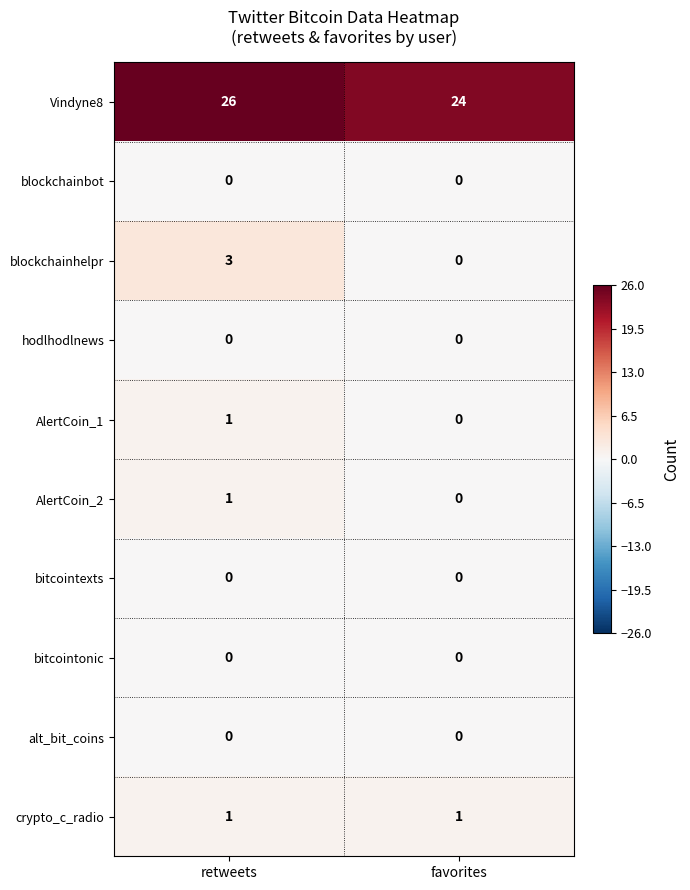

What value does the blockchainhelpr series have at retweets?

3